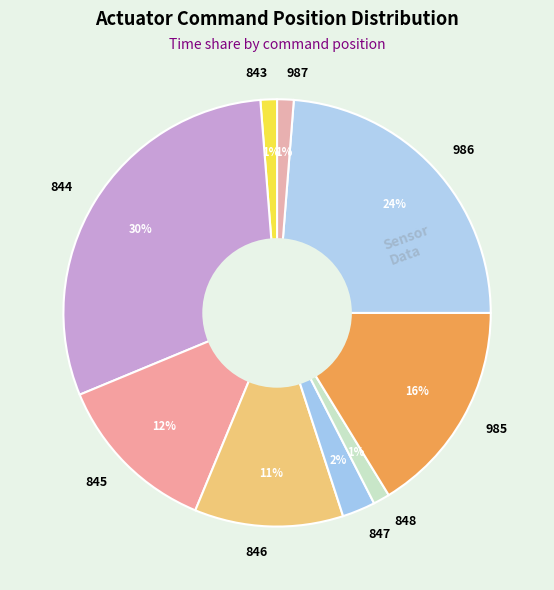

The 987 slice represents 14% of the pie. True or false?

False